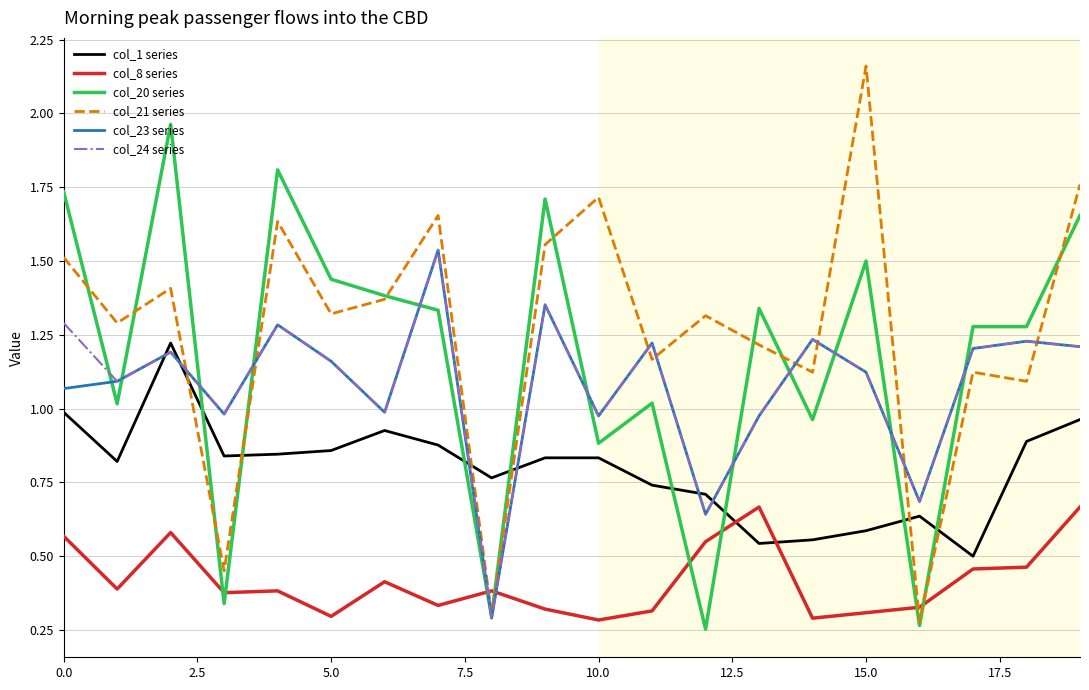

Which series has the largest range (max minus min)?

col_21 series